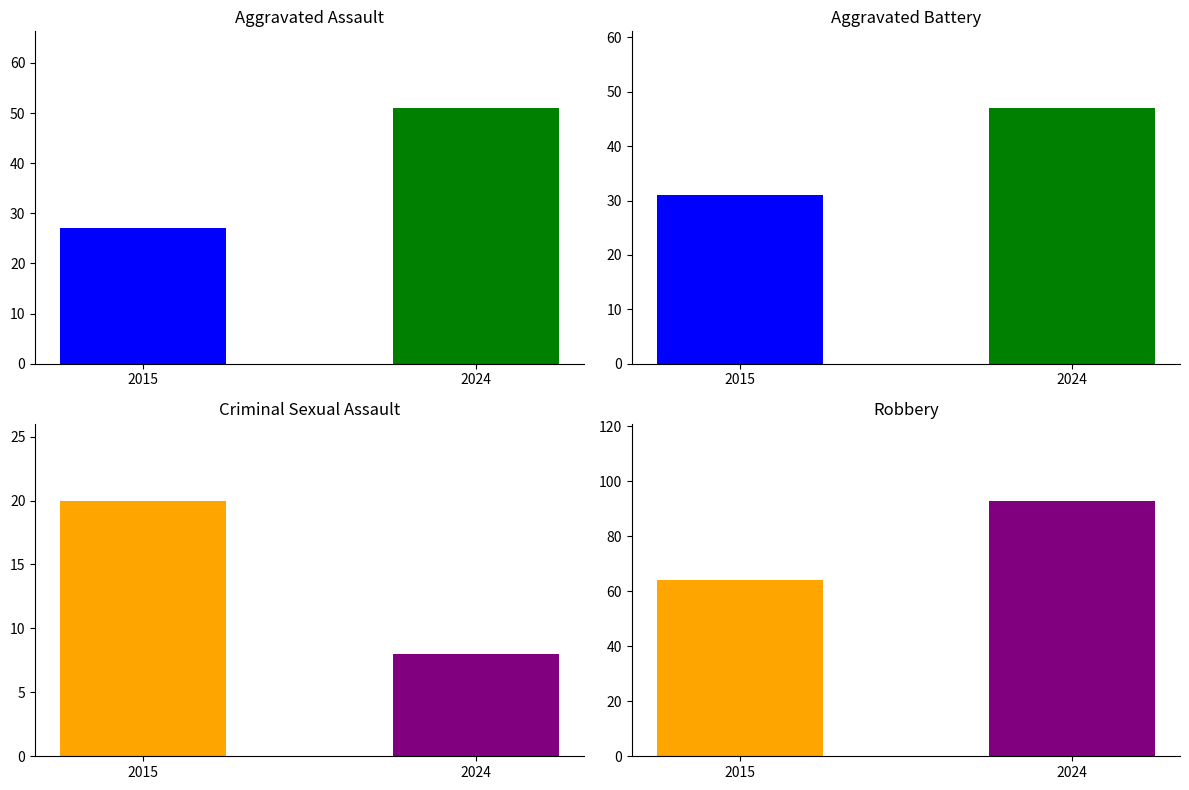

Are the bars horizontal?

No